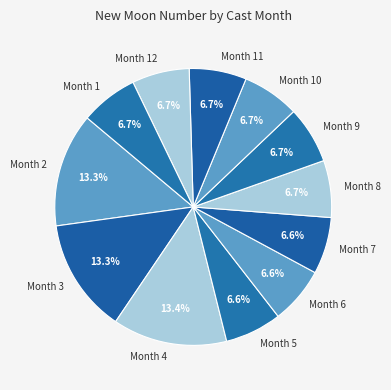

Which has a higher value, Month 2 or Month 6?

Month 2